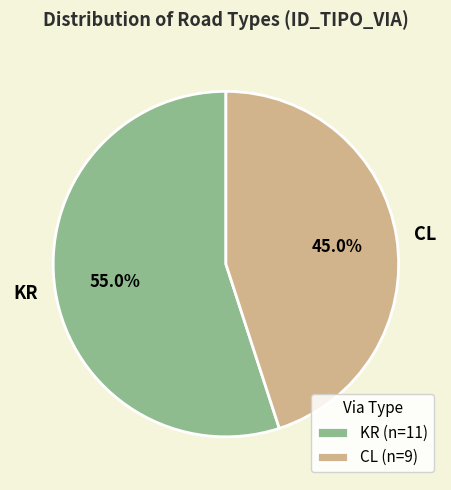

Count the number of slices in the pie.

2